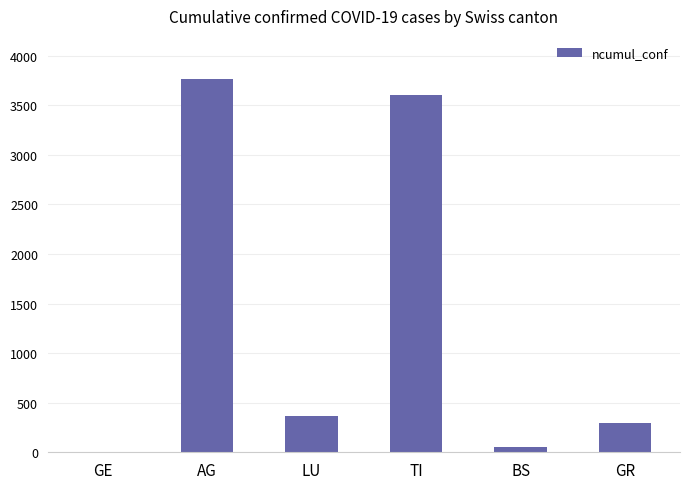

Which label corresponds to the largest value in the chart?

AG